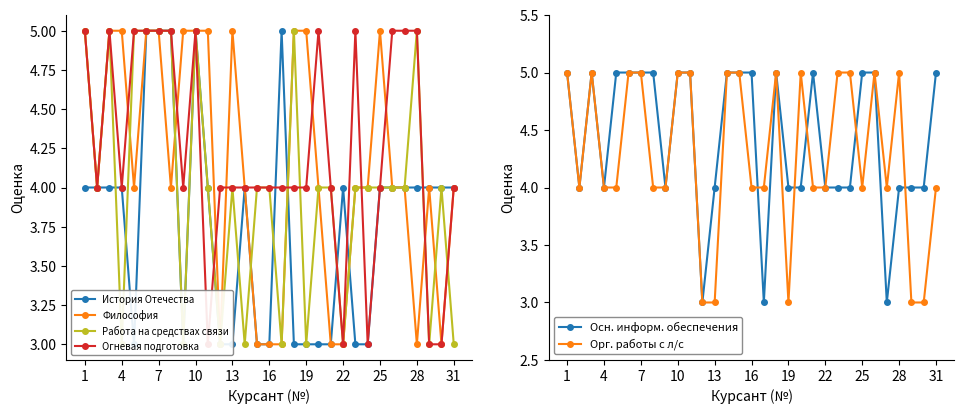

How many values in the Осн. информ. обеспечения series are below 5?

15